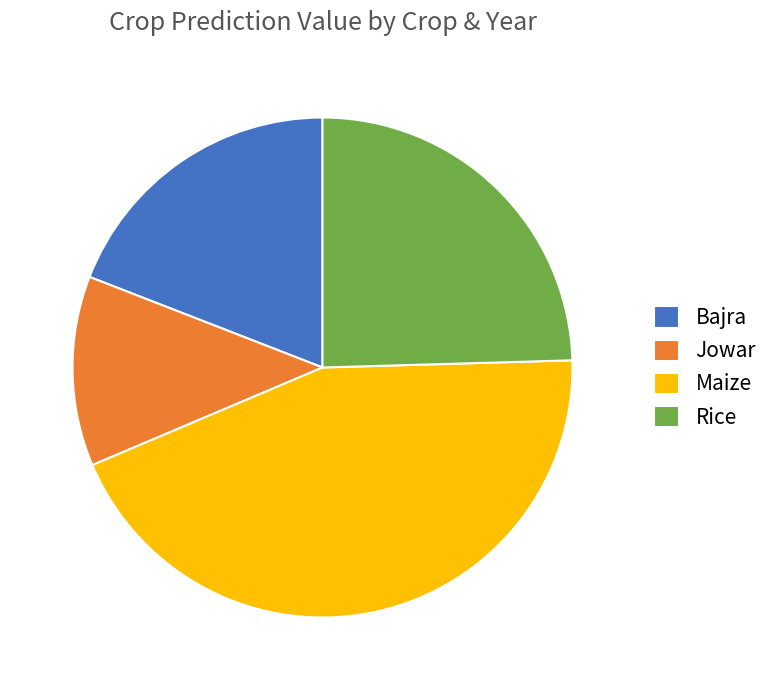

What is the ratio of the value at Jowar to the value at Maize?

0.3